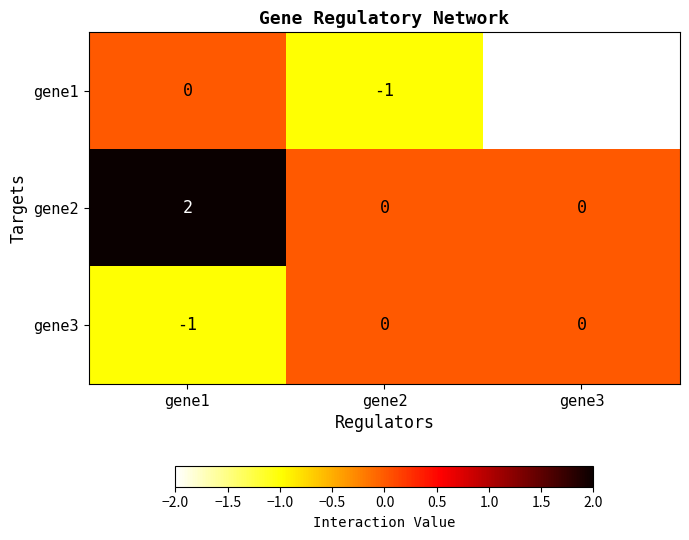

Is the value of gene2 at gene2 greater than the value of gene3 at gene1?

Yes